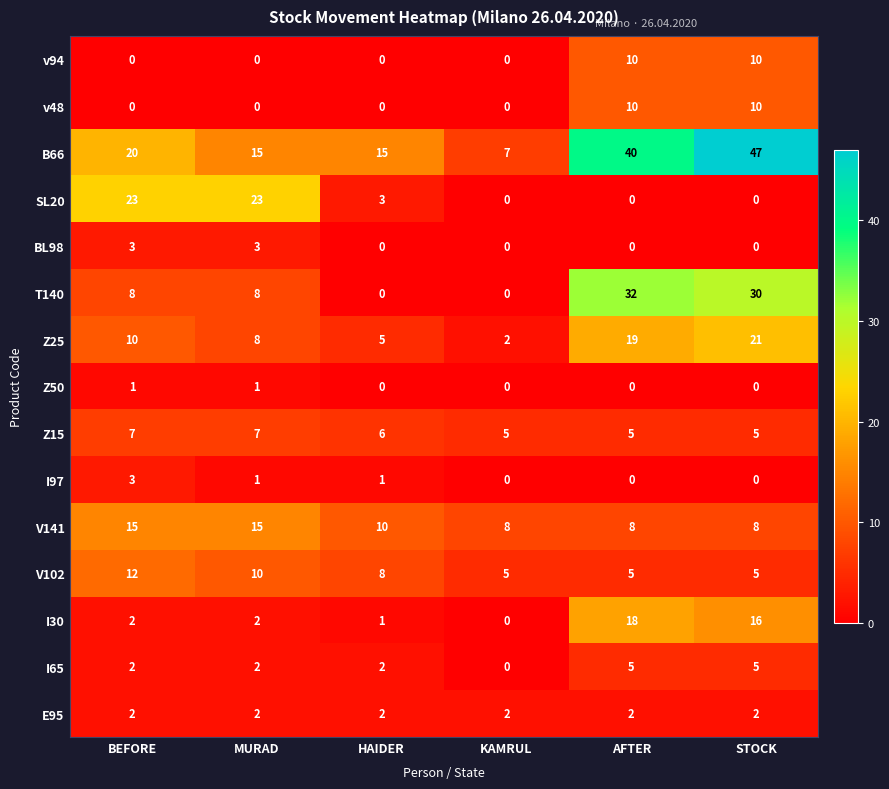

Where is Z15 nearest to the value 6?

HAIDER